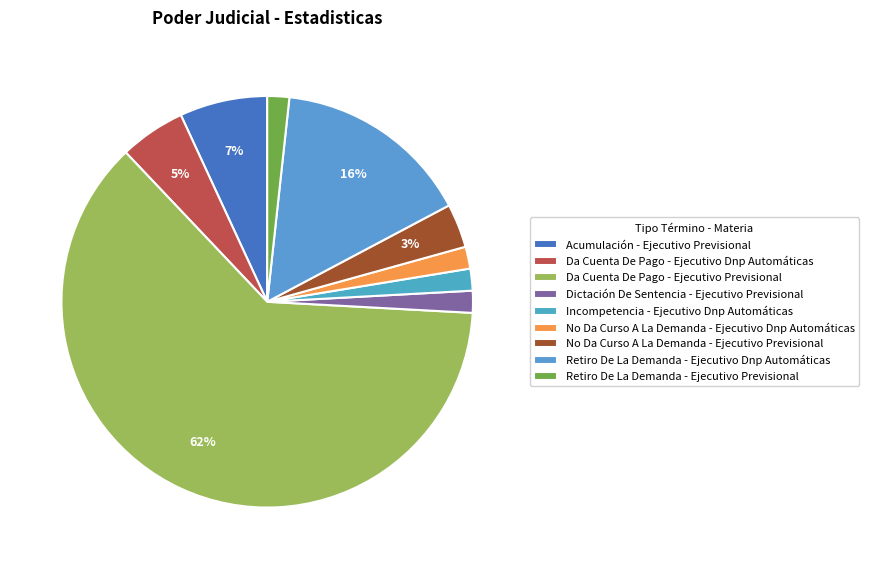

True or false: Retiro De La Demanda - Ejecutivo Previsional accounts for 2% of the total.

True